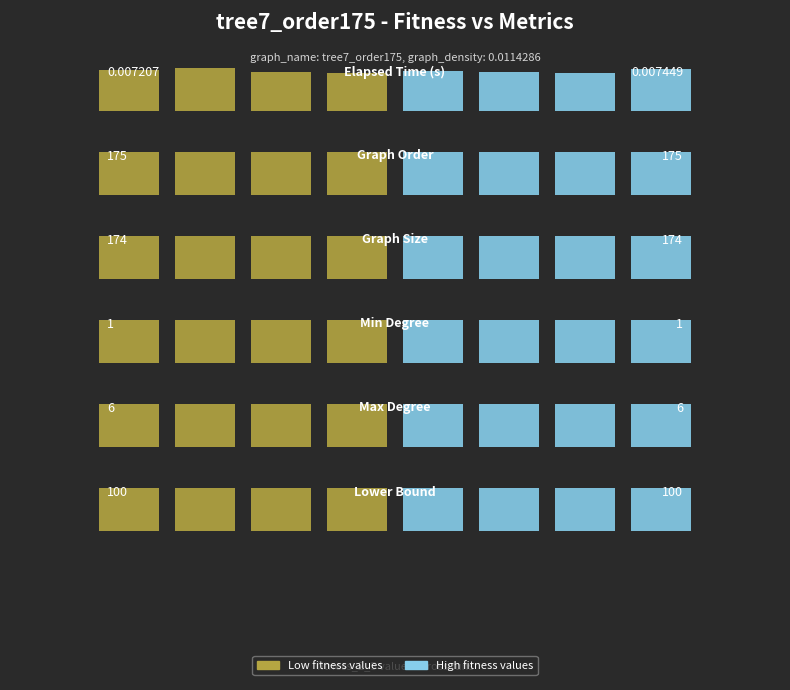

Does the chart contain any negative values?

No